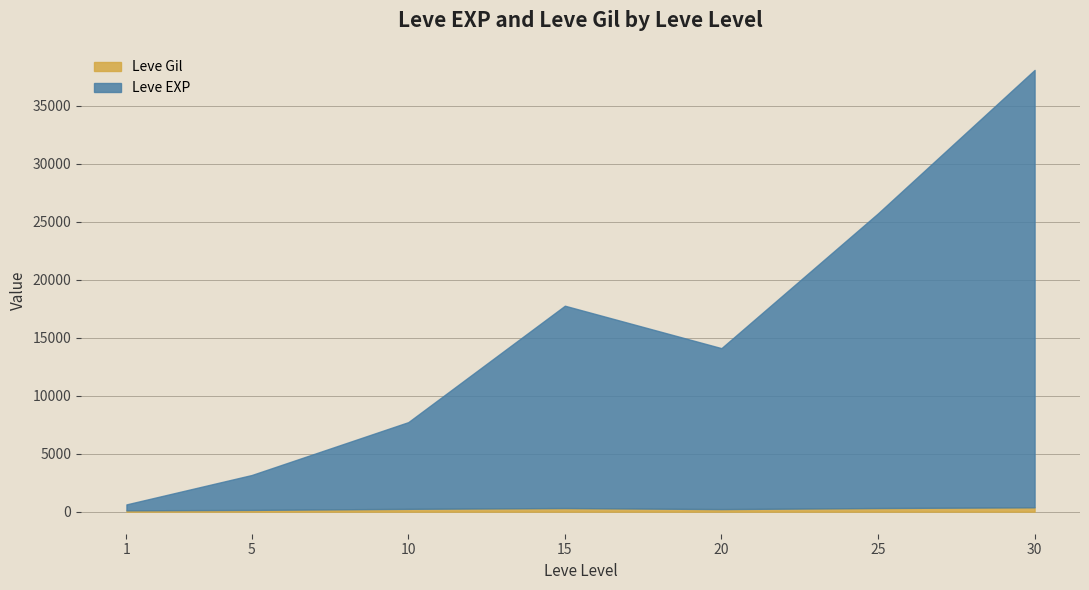

At which category is the sum across all series the highest?

30